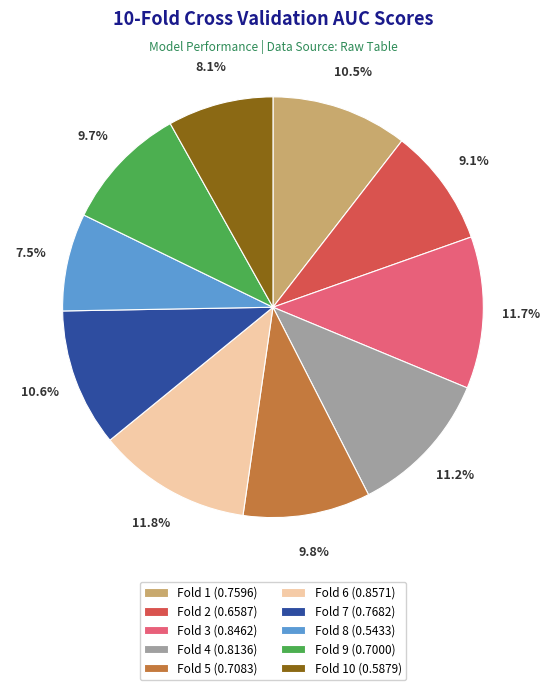

Which category has the smallest portion of the pie?

Fold 8 (0.5433)